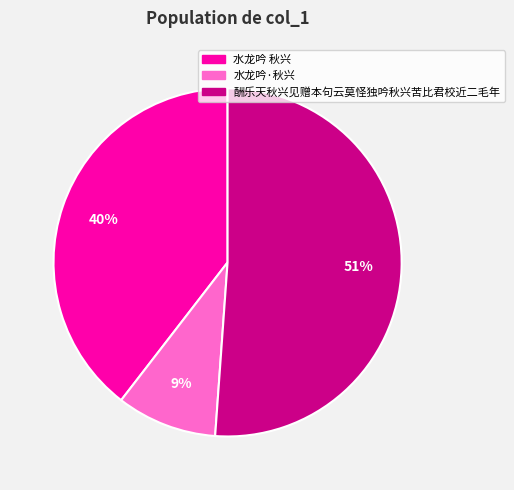

Do 水龙吟 秋兴 and 水龙吟·秋兴 together represent more than half of the pie?

No